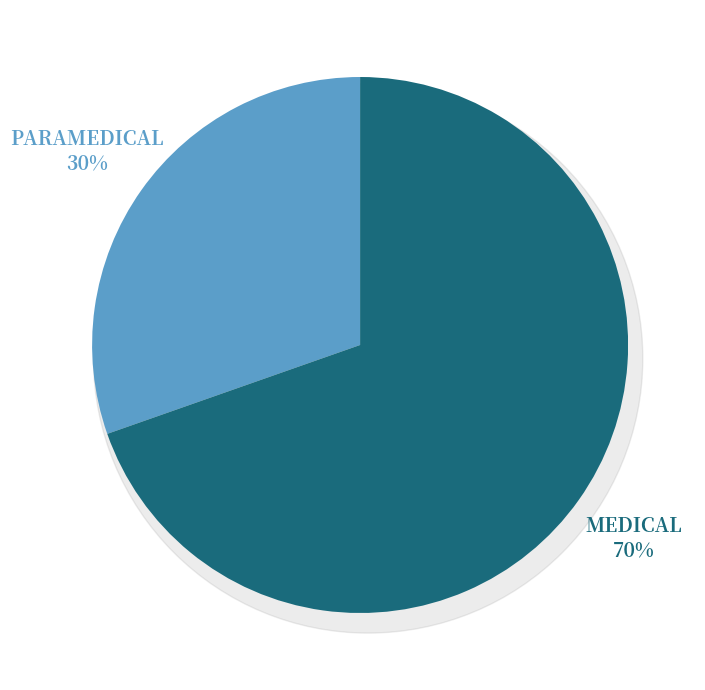

Approximately how many times larger is the value at PARAMEDICAL compared to MEDICAL?

0.4